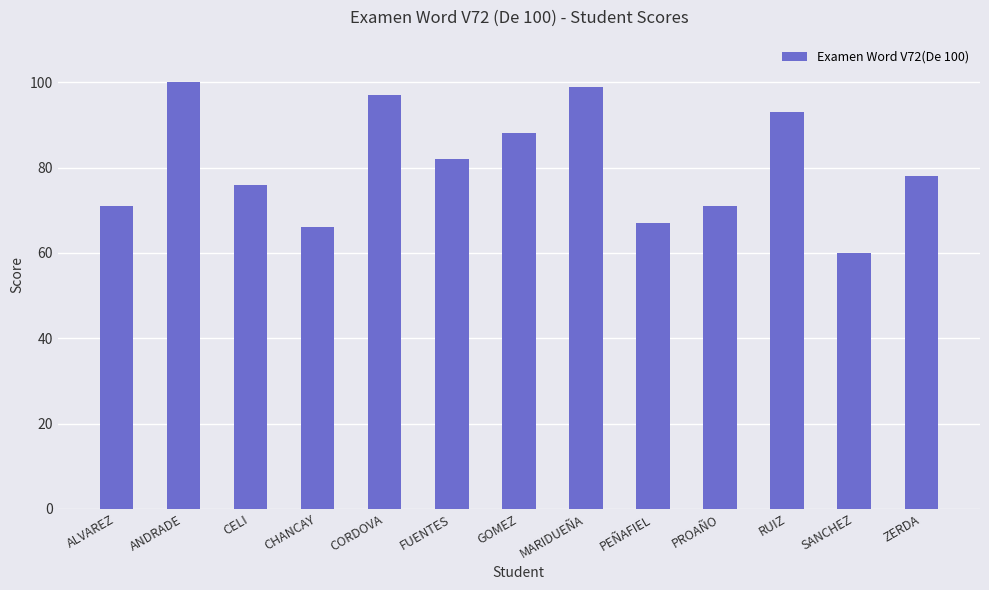

Reading left to right, extract all data points from this chart.

71	100	76	66	97	82	88	99	67	71	93	60	78